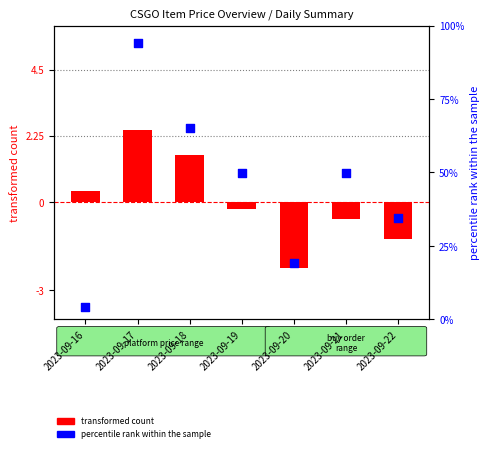

Which series has the widest spread of Y values?

percentile rank within the sample